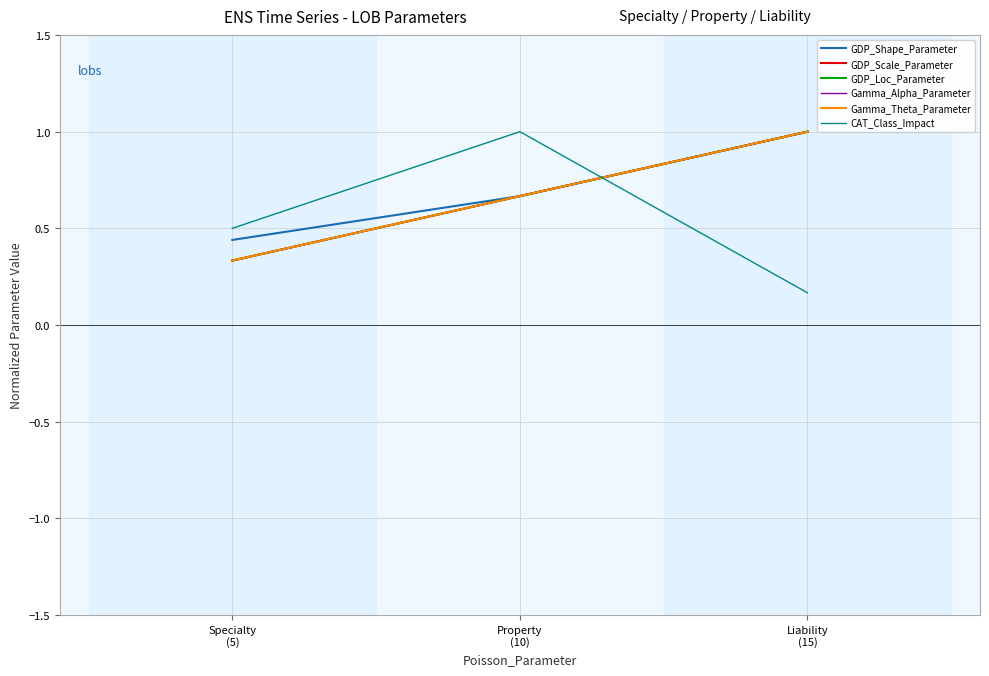

Does the chart display data point markers on the line(s)?

No